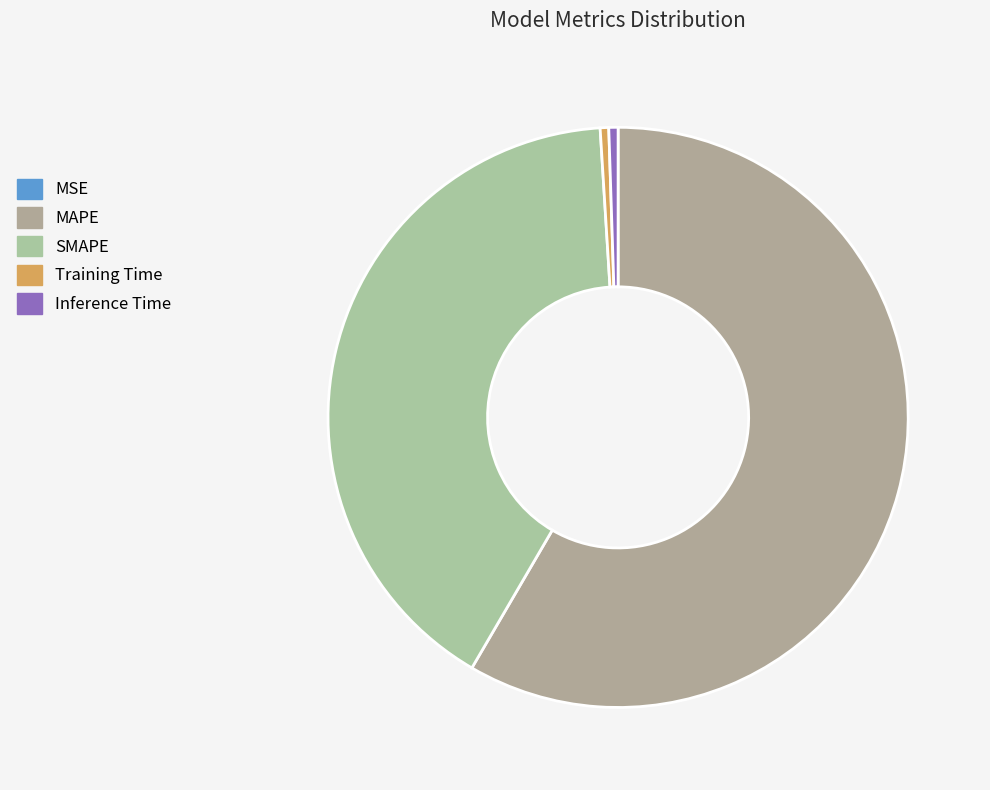

Which category has the biggest portion of the pie?

MAPE